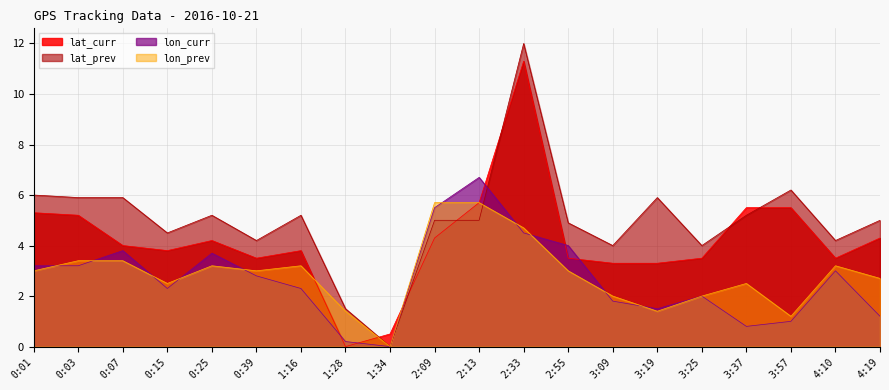

Does the chart display data point markers on the line(s)?

No